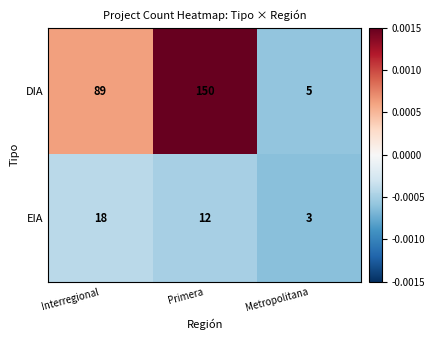

Rank the series by their maximum value, from lowest to highest.

EIA, DIA